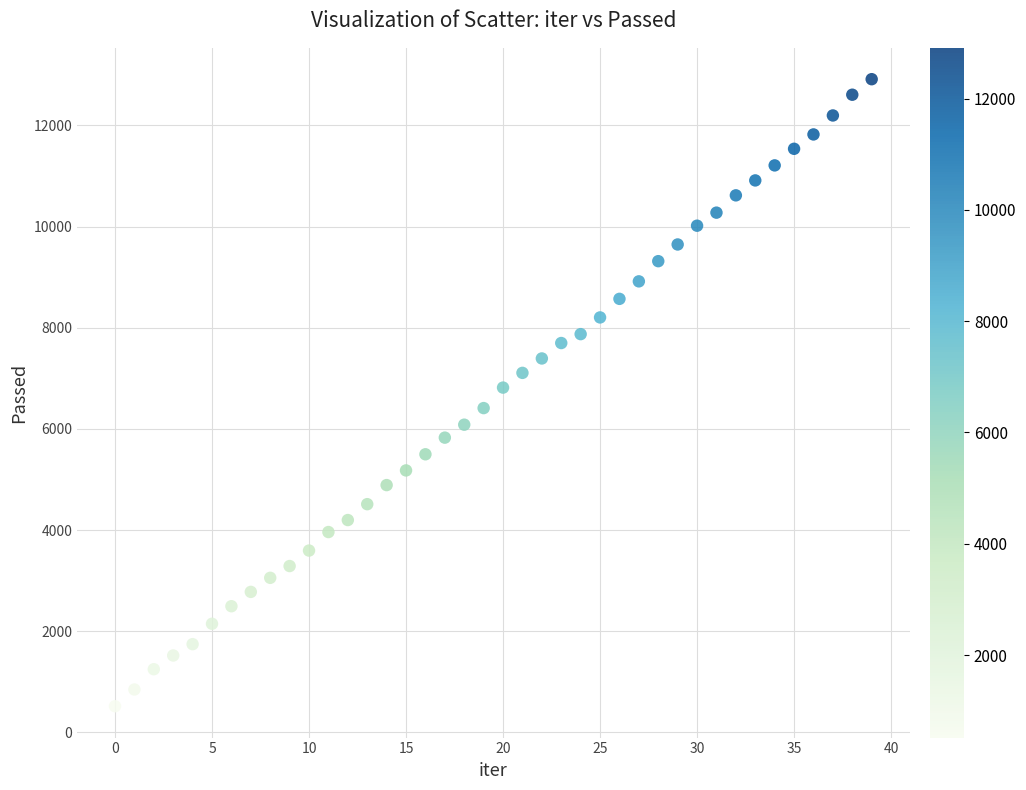

What is the range of Y values (max minus min)?

12394